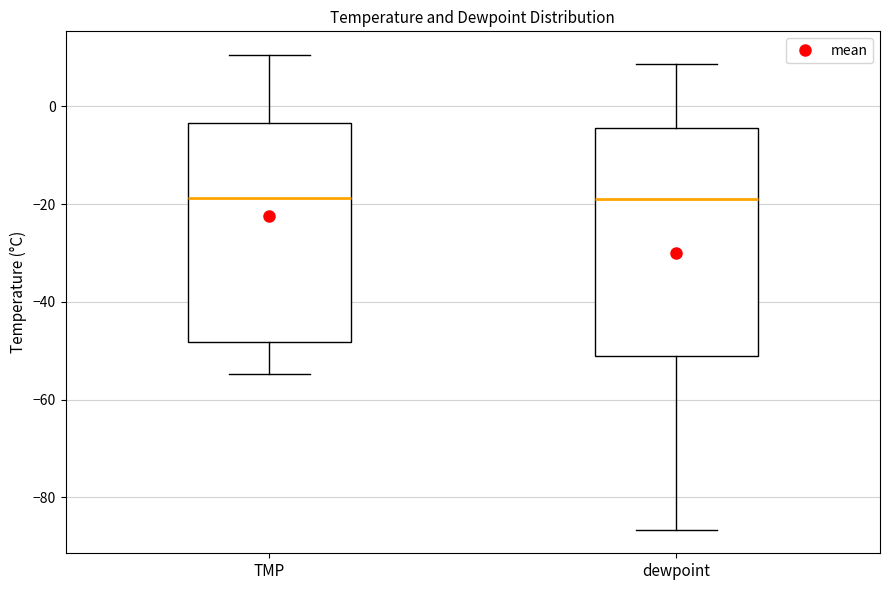

Where does the median line of the box for TMP sit on the y-axis? The values are not printed on the chart, so give them approximately, as read against the axis.

-18